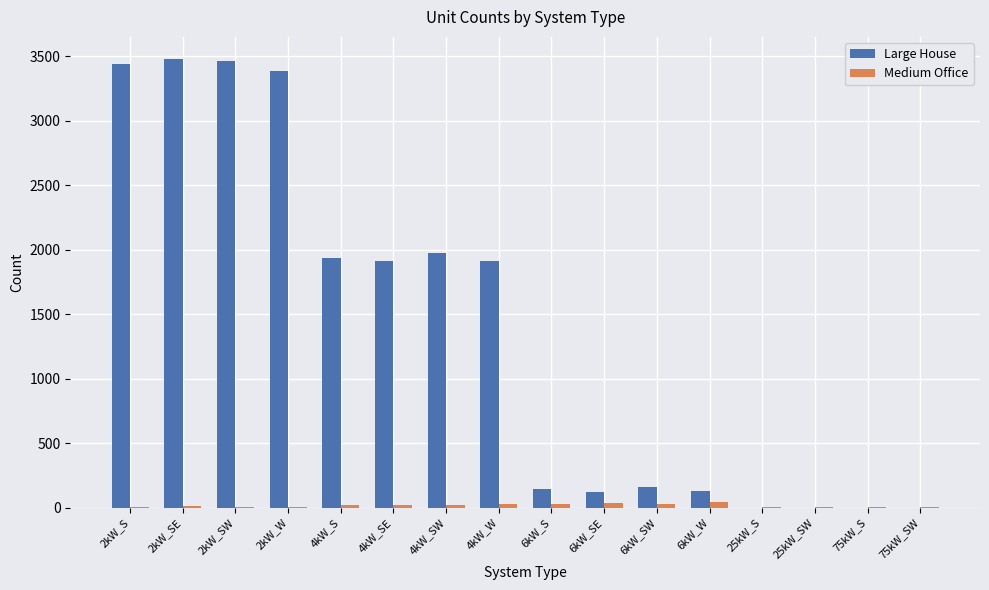

How many groups of bars are there?

16